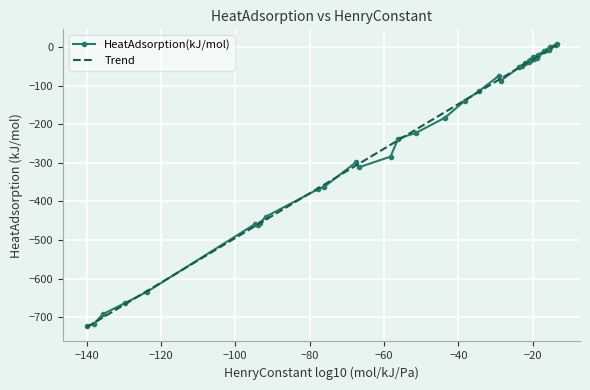

What is the minimum value shown in the chart?

-726.0